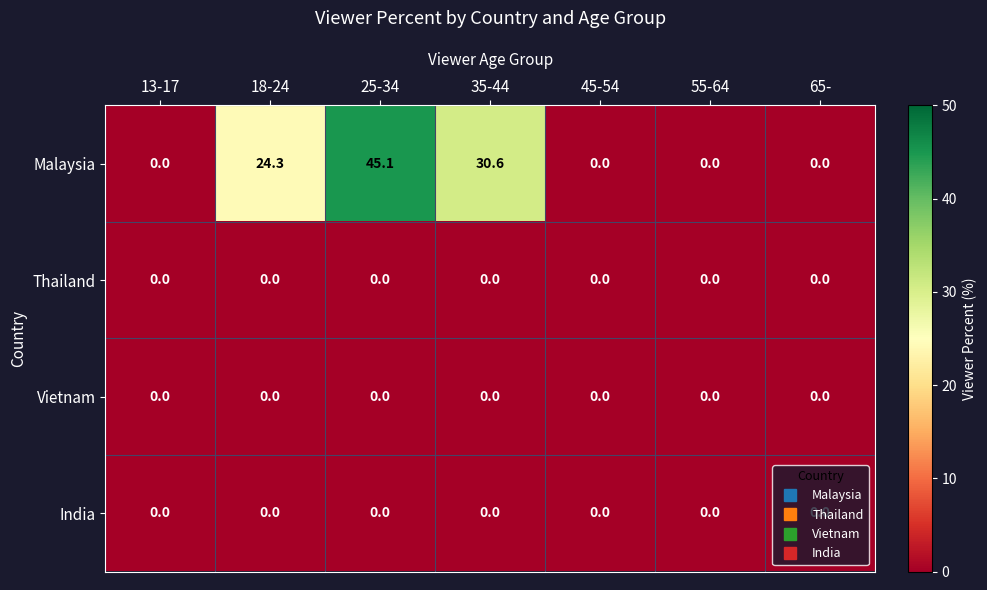

At which category is the sum across all series the highest?

25-34